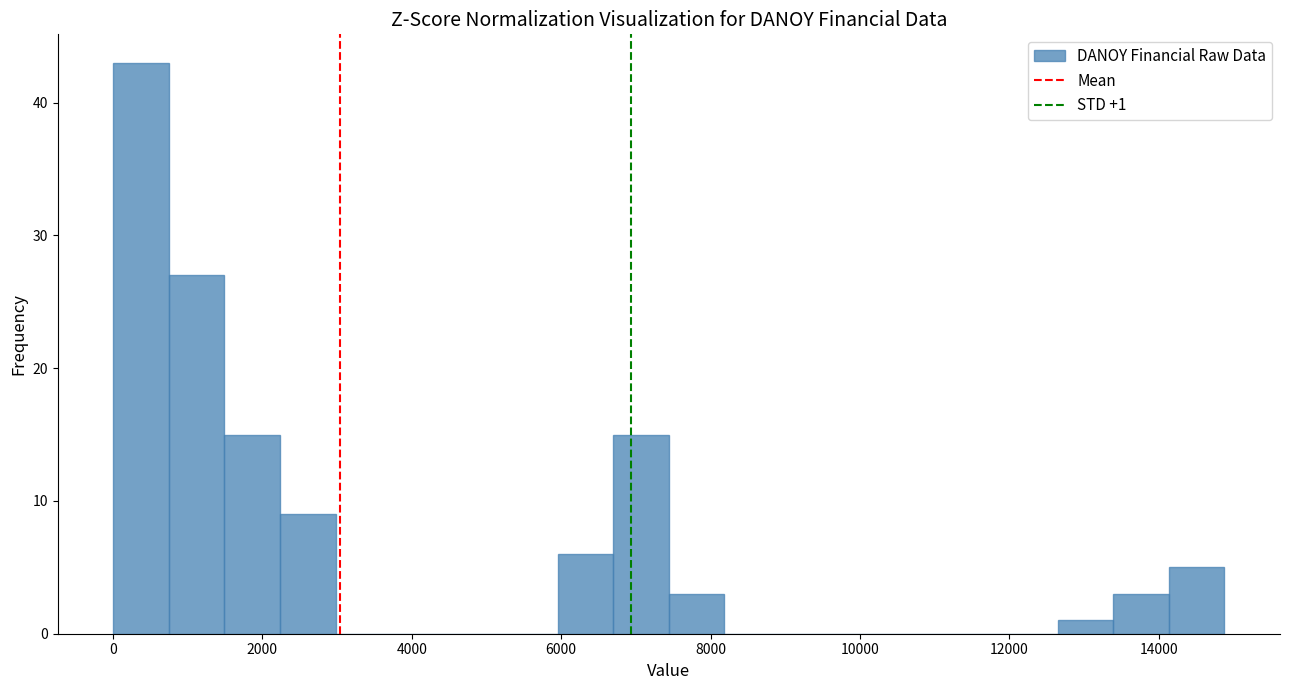

Around what value on the x-axis is the tallest bar? Give the approximate position of its centre, as read against the axis.

400